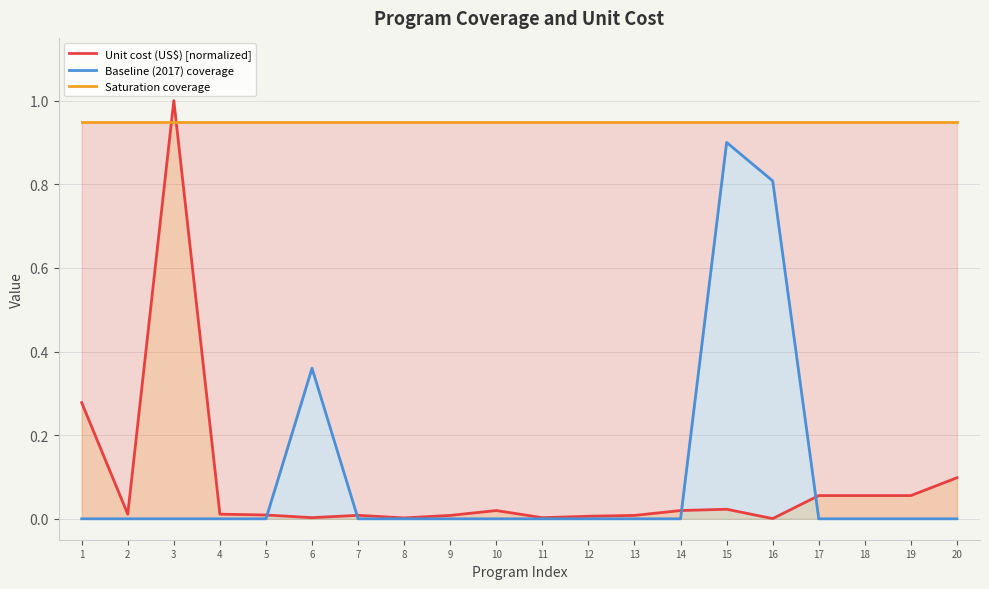

Reading left to right, extract all data points from this chart.

Unit cost (US$) [normalized]: 1=0.3	2=0.0	3=1.0	4=0.0	5=0.0	6=0.0	7=0.0	8=0.0	9=0.0	10=0.0	11=0.0	12=0.0	13=0.0	14=0.0	15=0.0	16=0.0	17=0.1	18=0.1	19=0.1	20=0.1
Baseline (2017) coverage: 1=0.0	2=0.0	3=0.0	4=0.0	5=0.0	6=0.4	7=0.0	8=0.0	9=0.0	10=0.0	11=0.0	12=0.0	13=0.0	14=0.0	15=0.9	16=0.8	17=0.0	18=0.0	19=0.0	20=0.0
Saturation coverage: 1=0.9	2=0.9	3=0.9	4=0.9	5=0.9	6=0.9	7=0.9	8=0.9	9=0.9	10=0.9	11=0.9	12=0.9	13=0.9	14=0.9	15=0.9	16=0.9	17=0.9	18=0.9	19=0.9	20=0.9